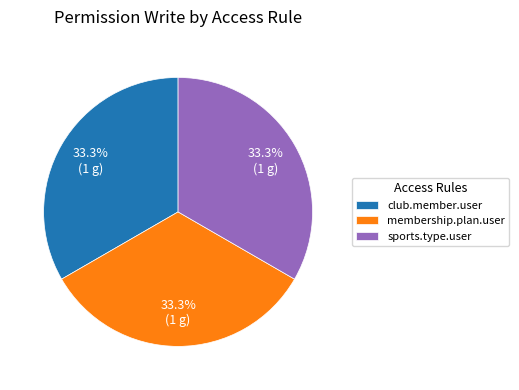

Does sports.type.user represent more than half of the total?

No